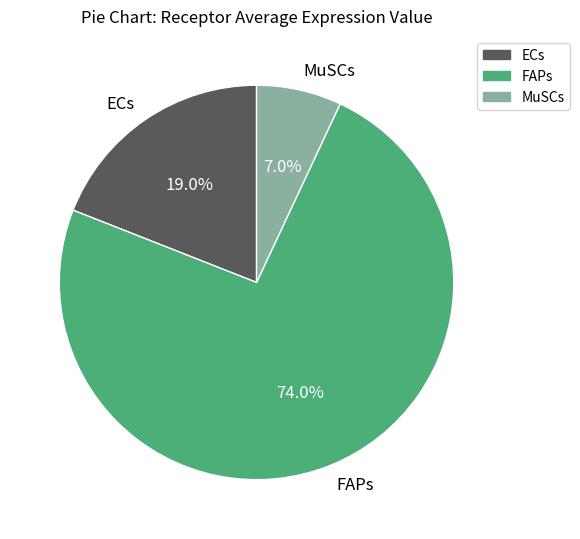

Count the number of slices in the pie.

3